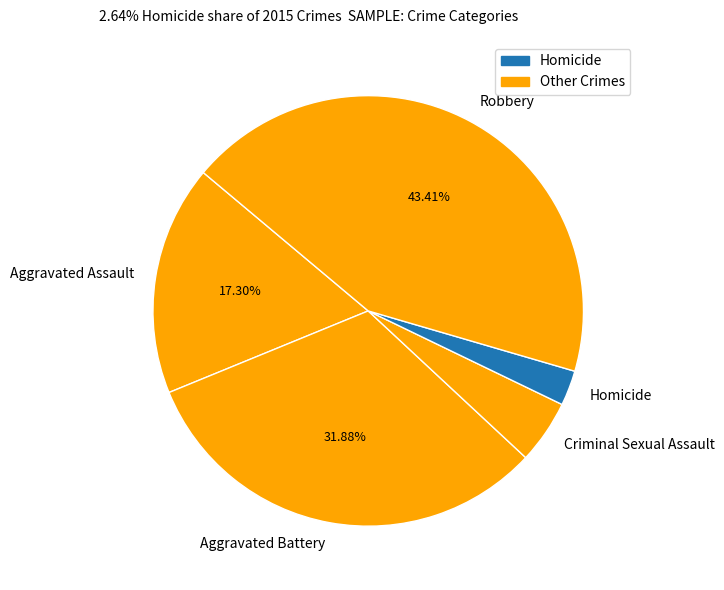

Does Aggravated Assault represent more than half of the total?

No